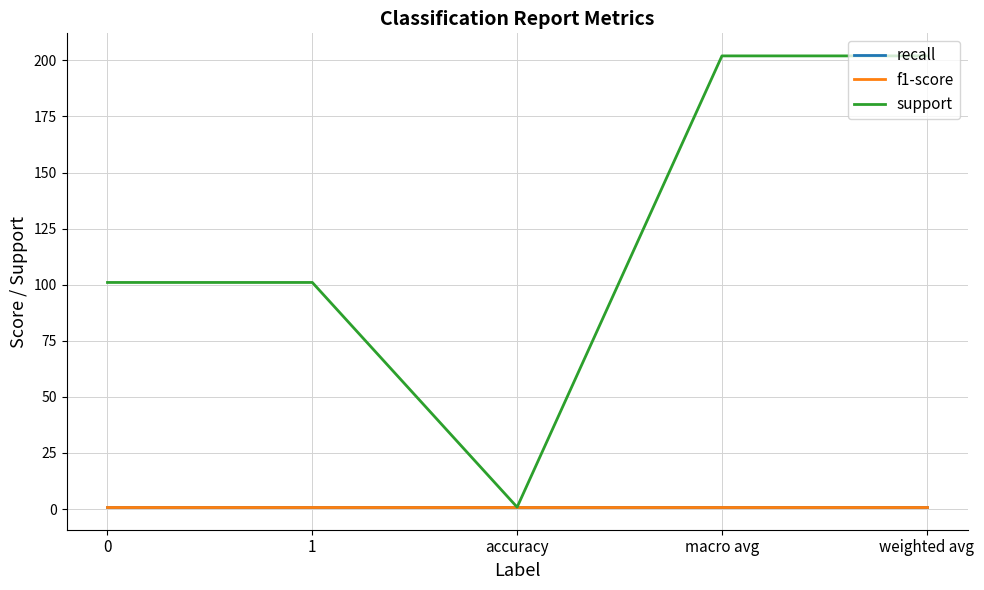

The recall series shows 1.3 at accuracy. True or false?

False